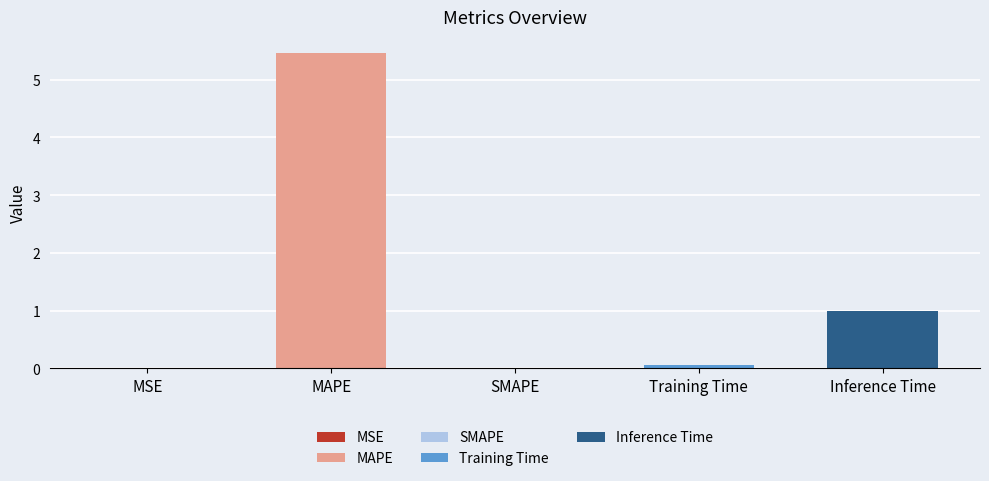

What is the average value?

1.3